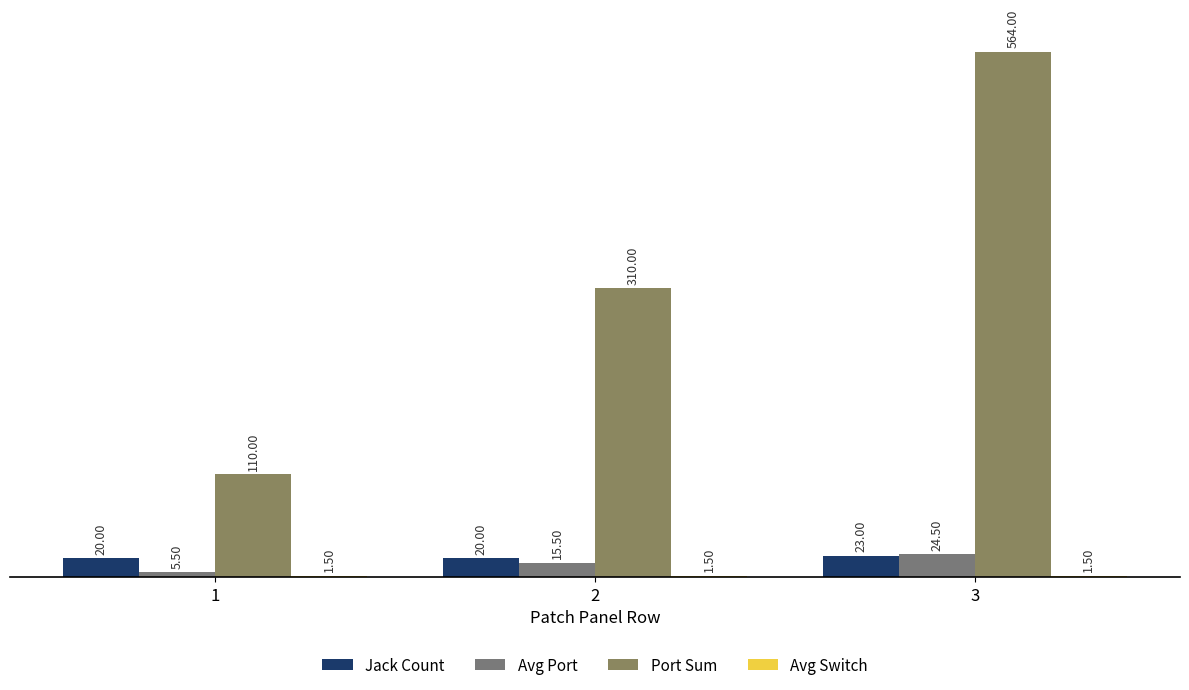

What is the average value of the Avg Switch series?

1.5